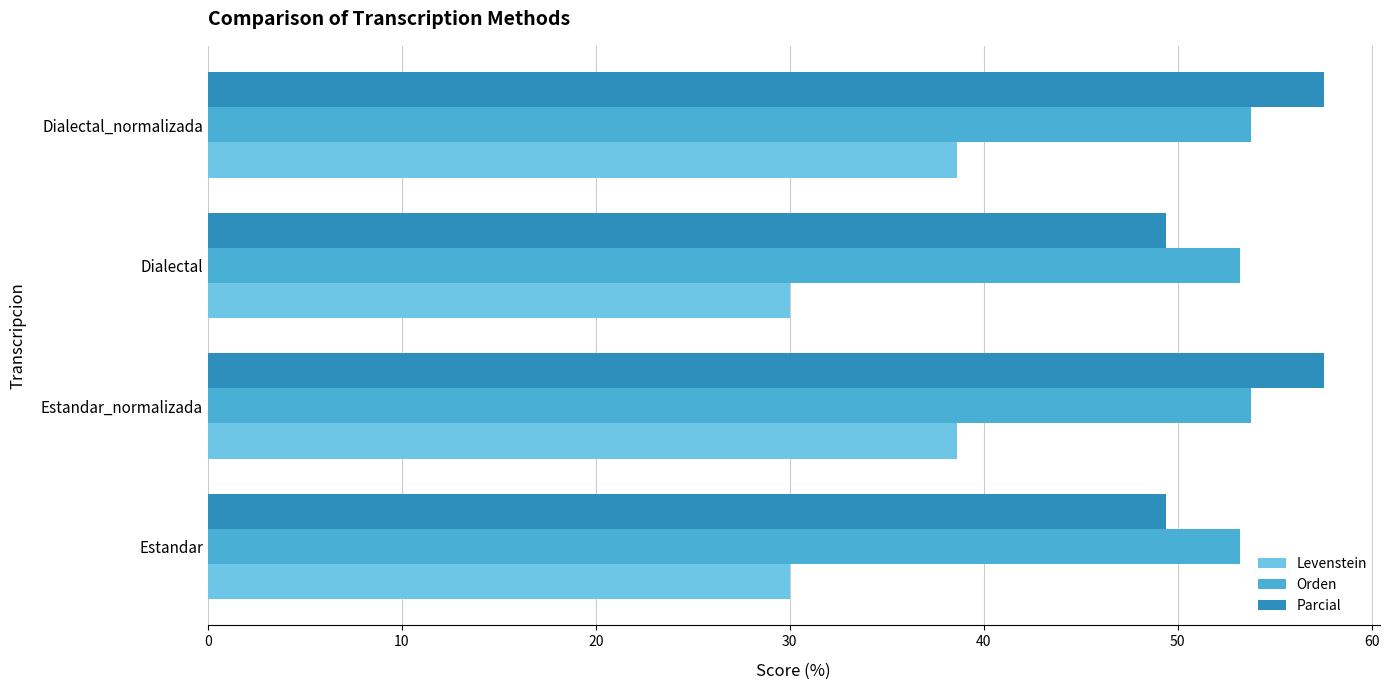

What is the total value across all series at Dialectal?

132.6